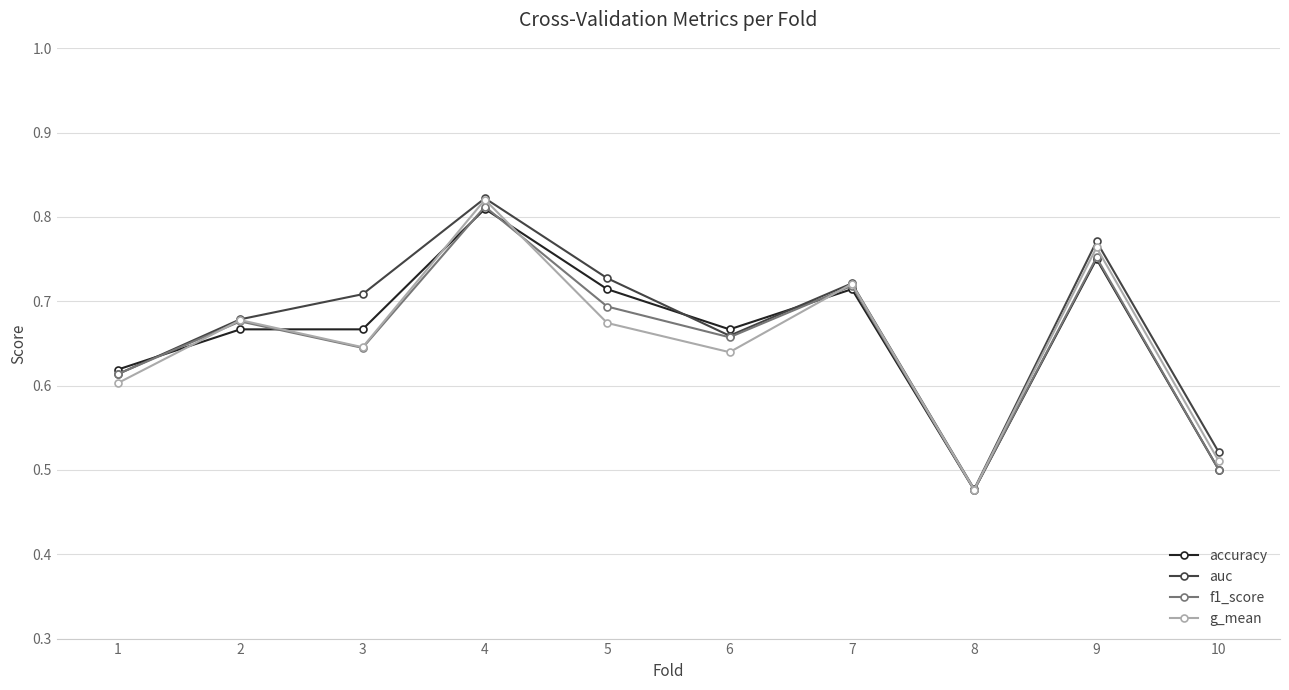

What are all the series names shown in the legend?

accuracy, auc, f1_score, g_mean